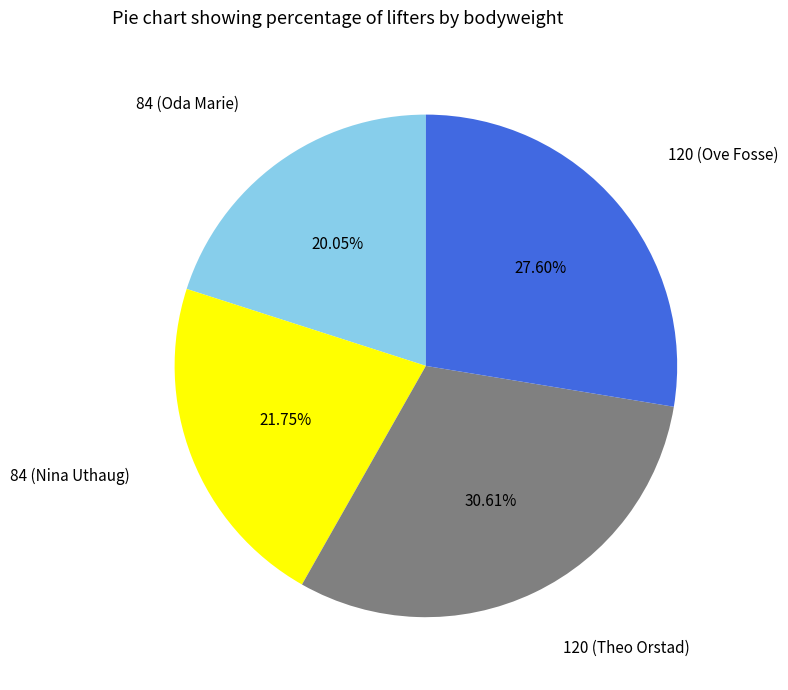

Is there a majority slice in this chart?

No